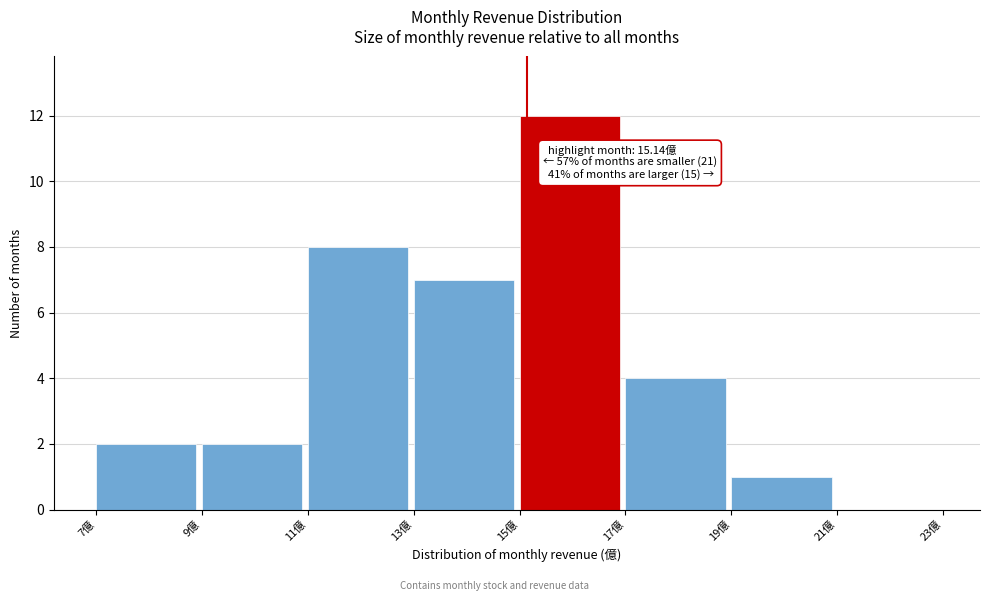

Over which range of the x-axis is the bar tallest?

15 to 17